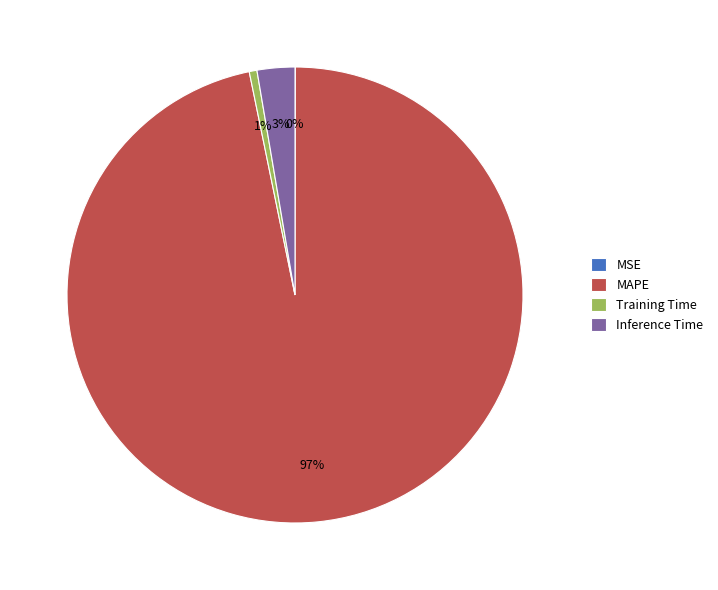

What percentage is the Training Time slice, to the nearest percent?

1%